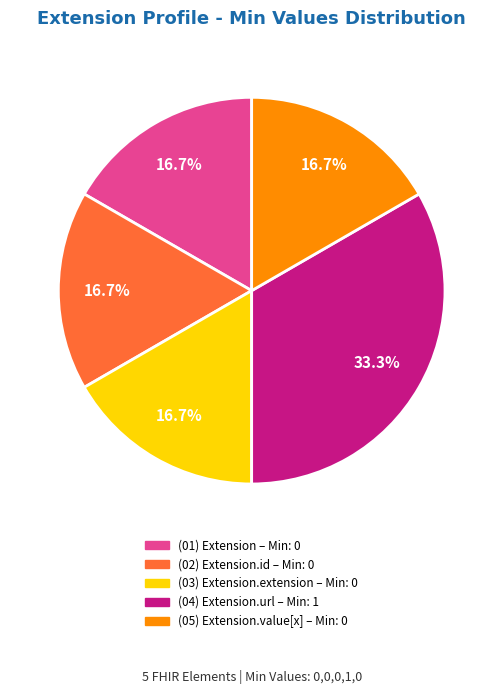

Count the number of slices in the pie.

5